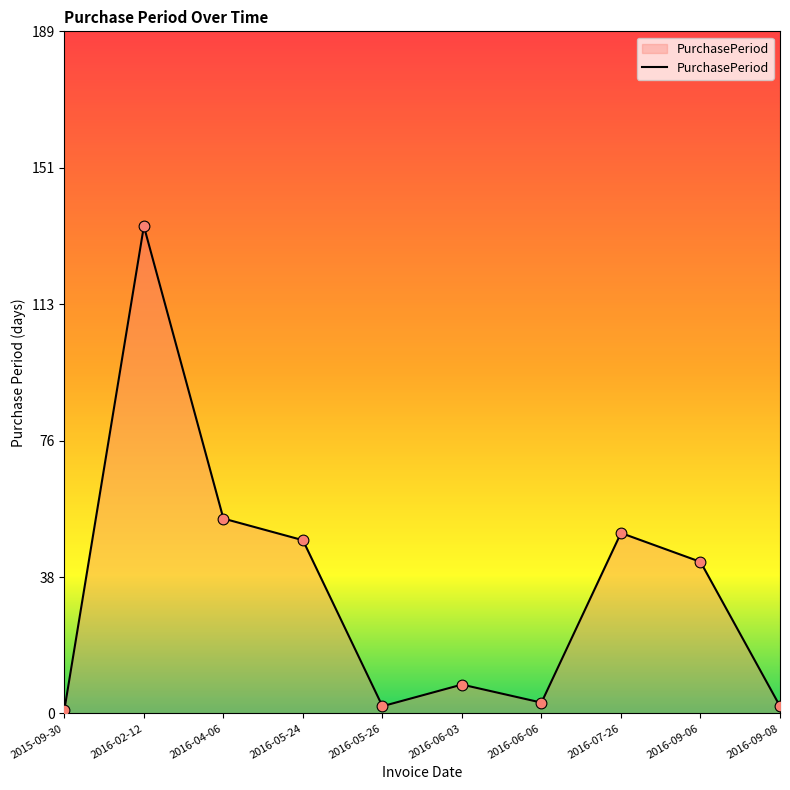

Between 2016-06-06 and 2016-06-03, which is larger?

2016-06-03